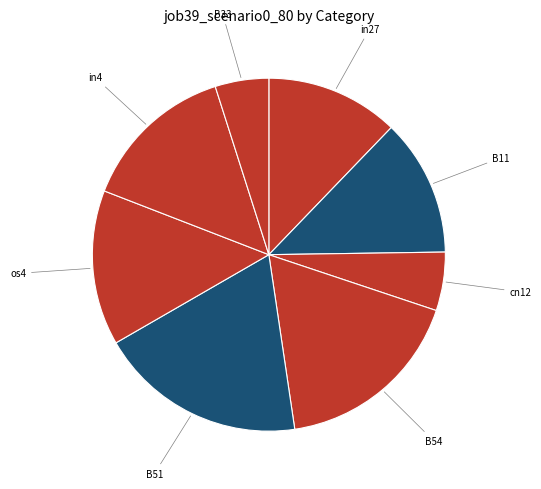

What is the smallest slice in the pie chart?

B14